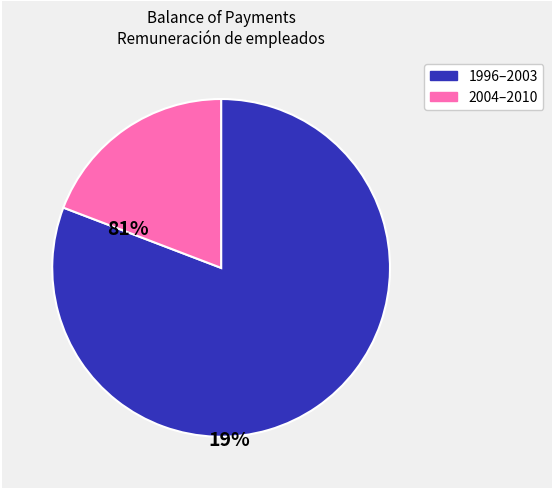

Is there any slice that represents more than half of the pie?

Yes